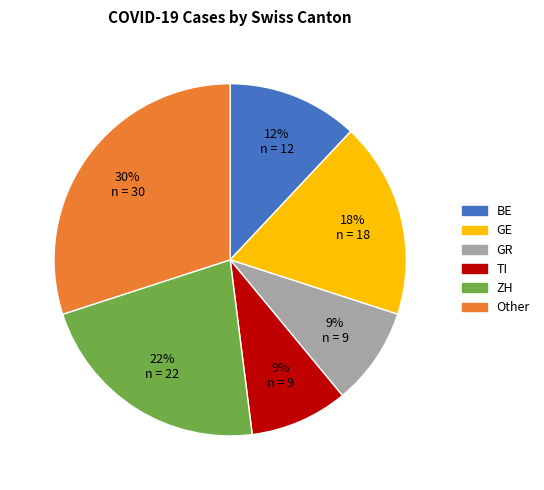

To the nearest percent, what is the difference between the largest and smallest slice percentages?

21%